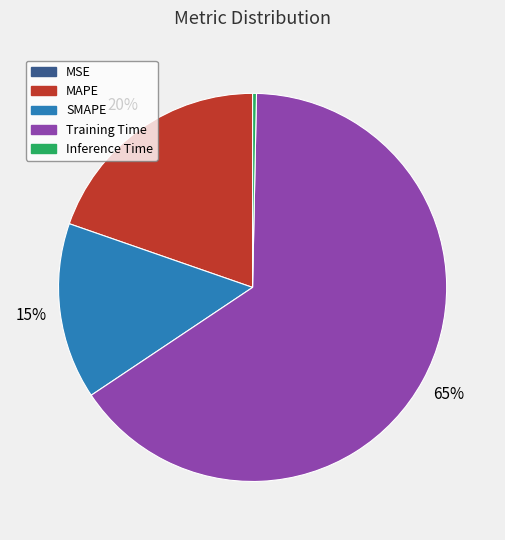

What percentage is the Training Time slice, to the nearest percent?

65%